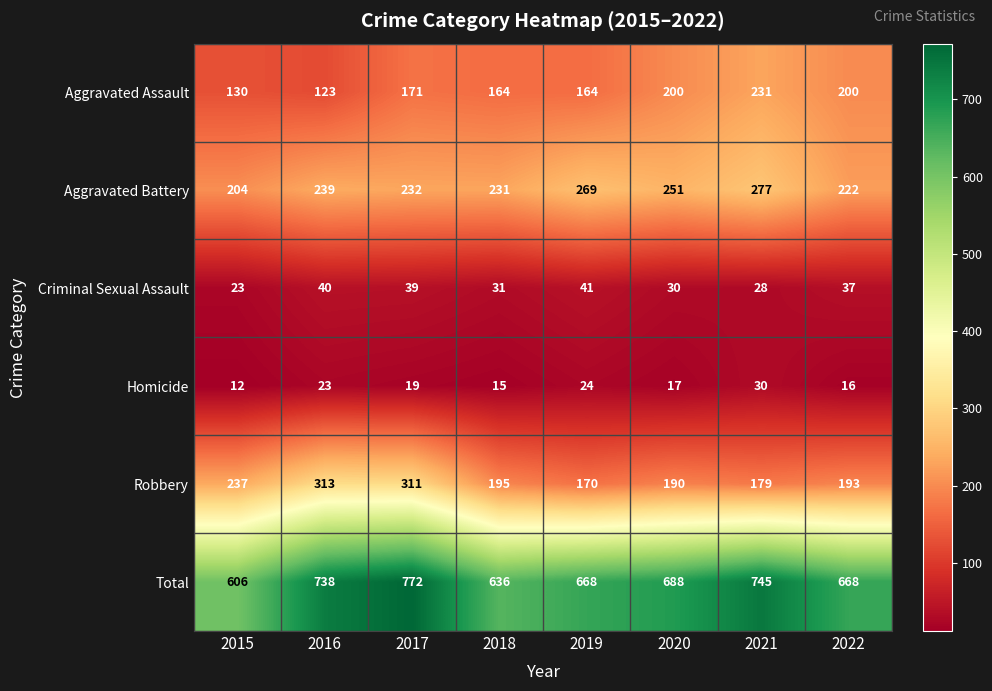

At how many categories does at least one series exceed 29?

8